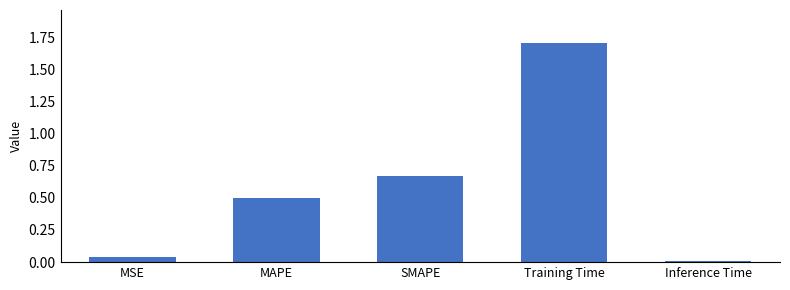

What position from the right is Inference Time?

1